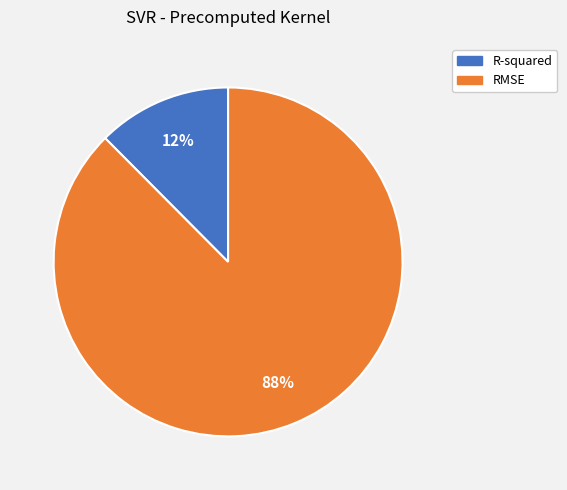

Which slice represents more than half of the pie?

RMSE